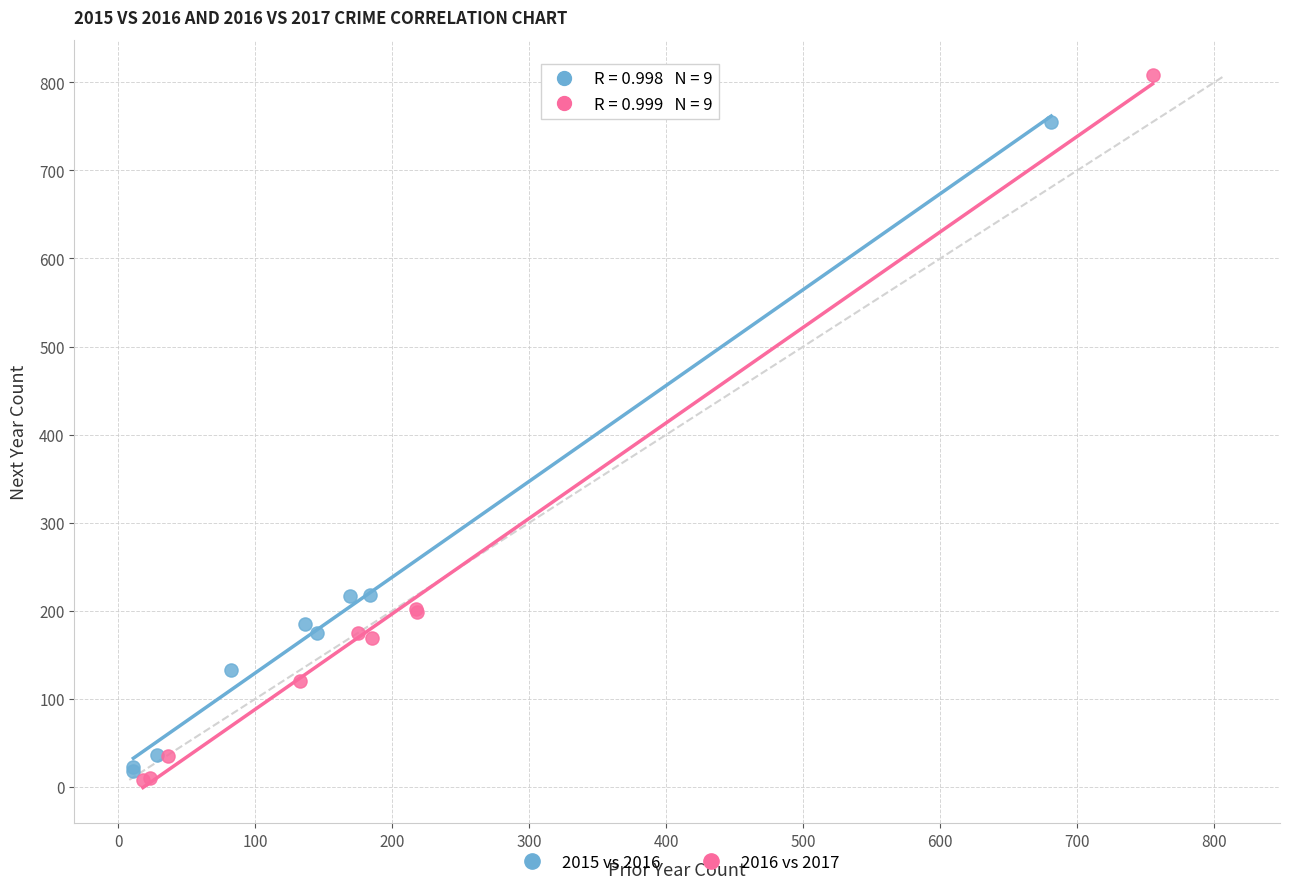

Which series has the largest Y range (max minus min)?

2016 vs 2017